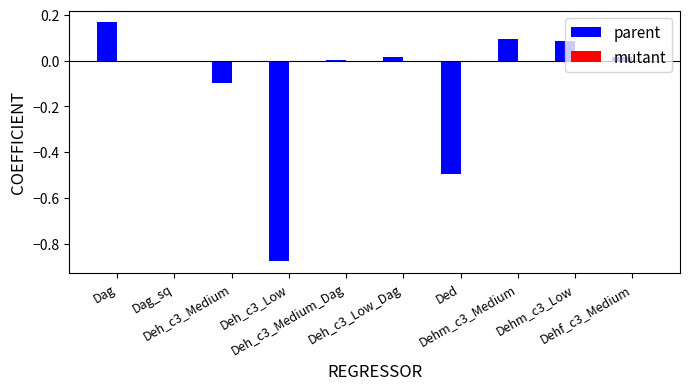

Which category has the highest value across all series?

Dag